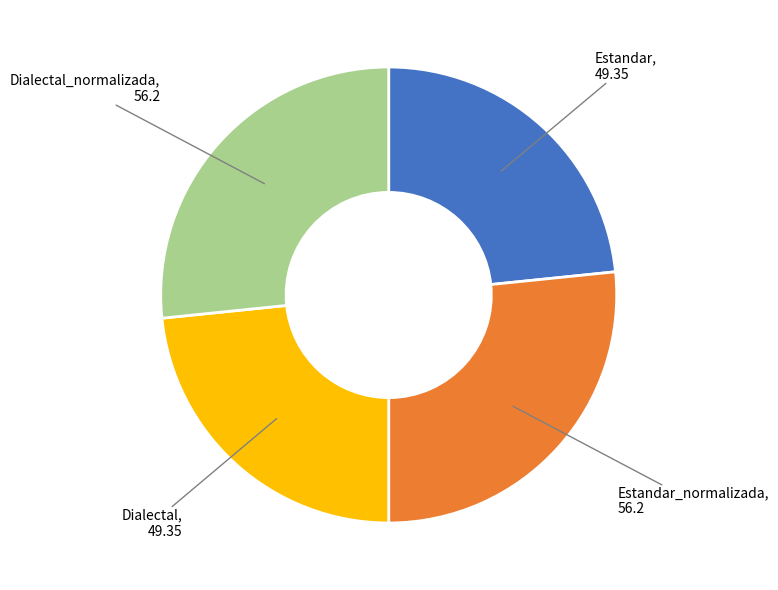

Does any single category account for the majority?

No